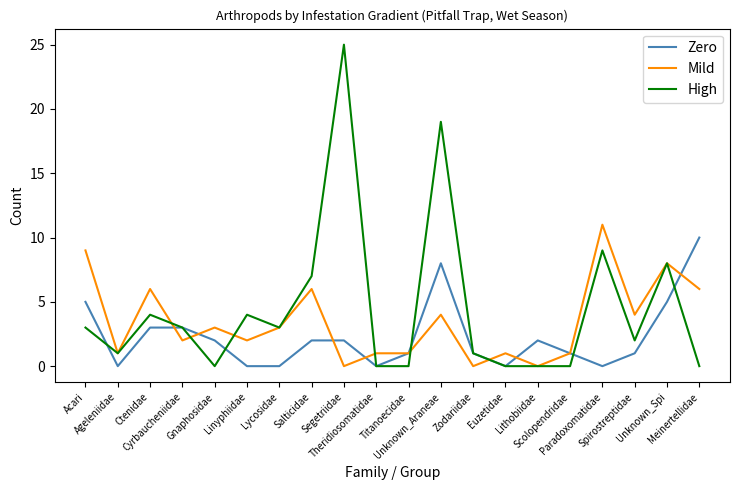

What is the maximum value shown in the chart?

25